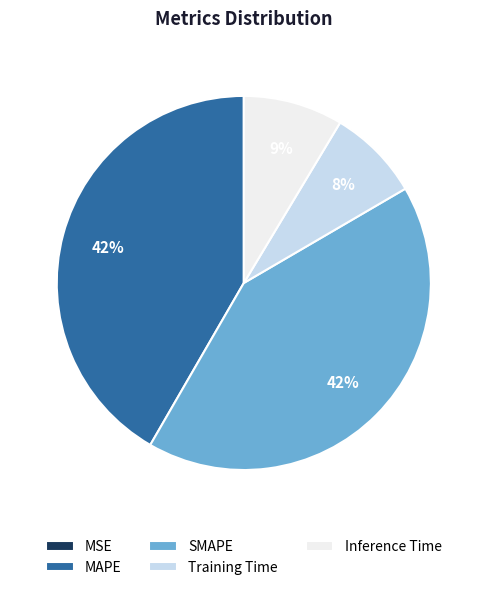

Do Inference Time and Training Time together represent more than half of the pie?

No